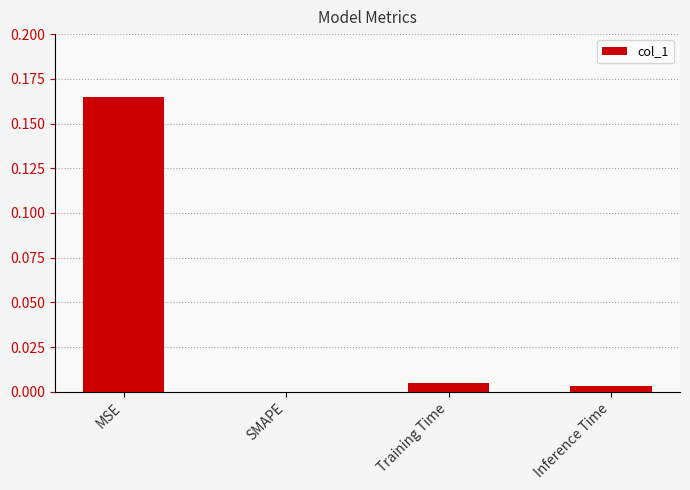

At which label is the value closest to 0?

SMAPE